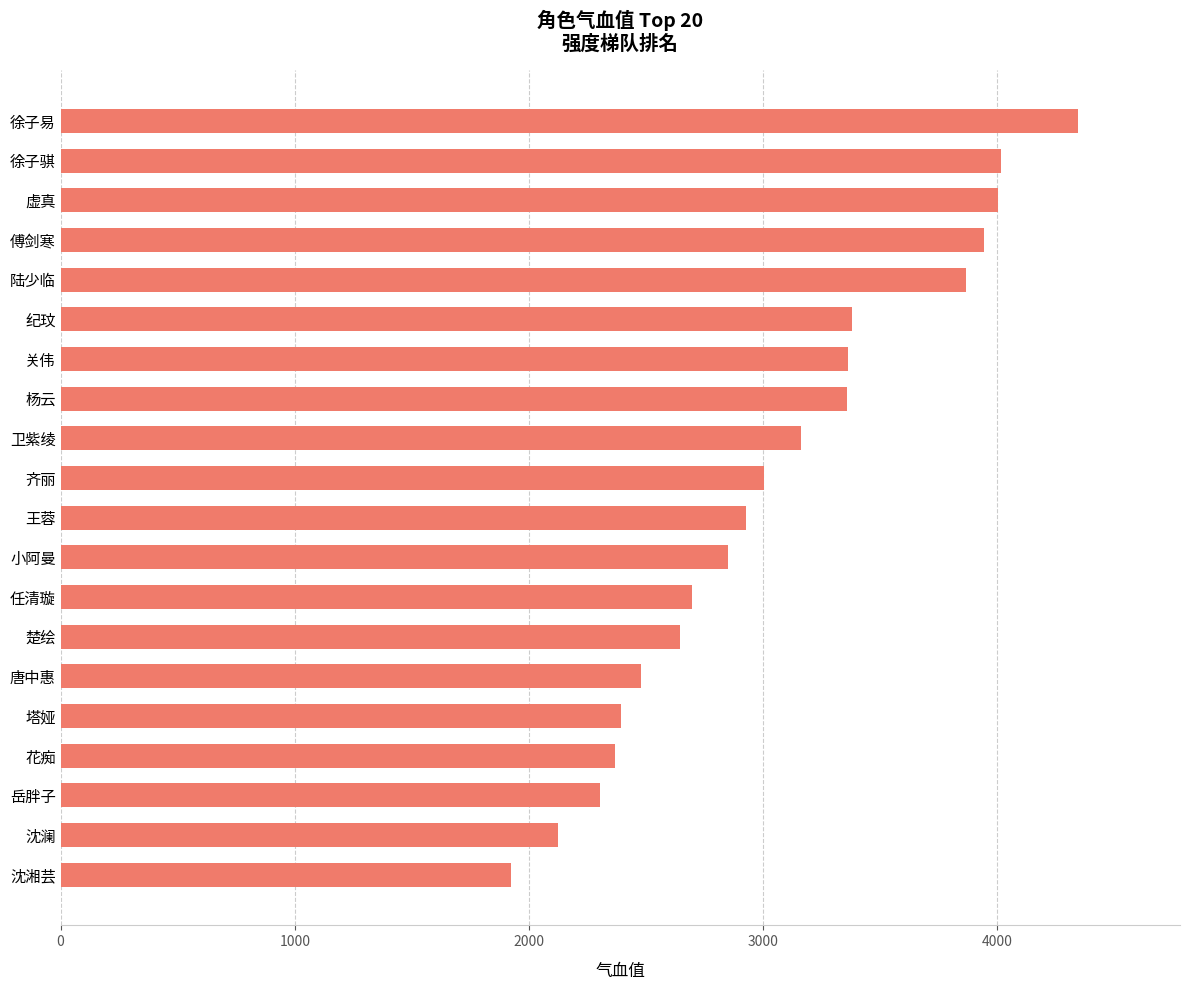

Read the value at 纪玟, to the nearest 100.

3400